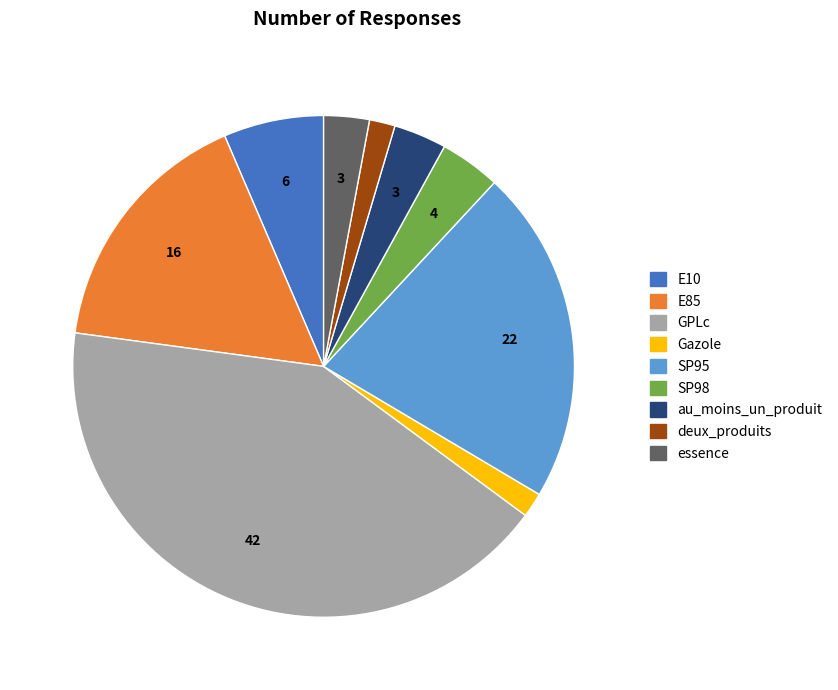

What is the ratio of the value at au_moins_un_produit to the value at SP98?

0.9